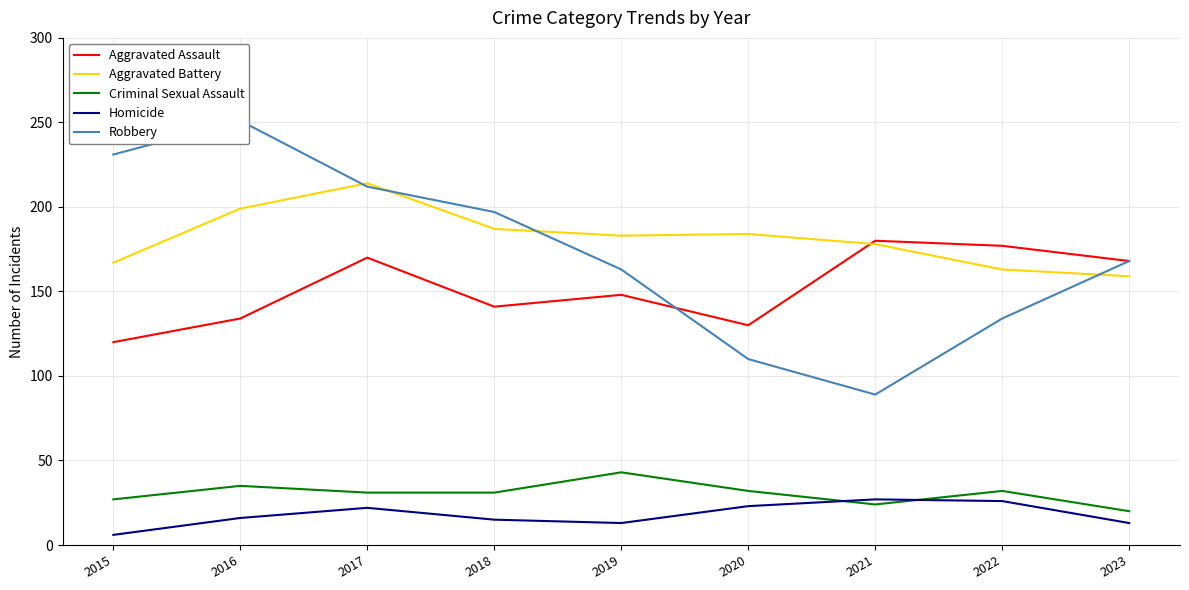

List the labels in order of Homicide value, smallest first.

2015, 2019, 2023, 2018, 2016, 2017, 2020, 2022, 2021